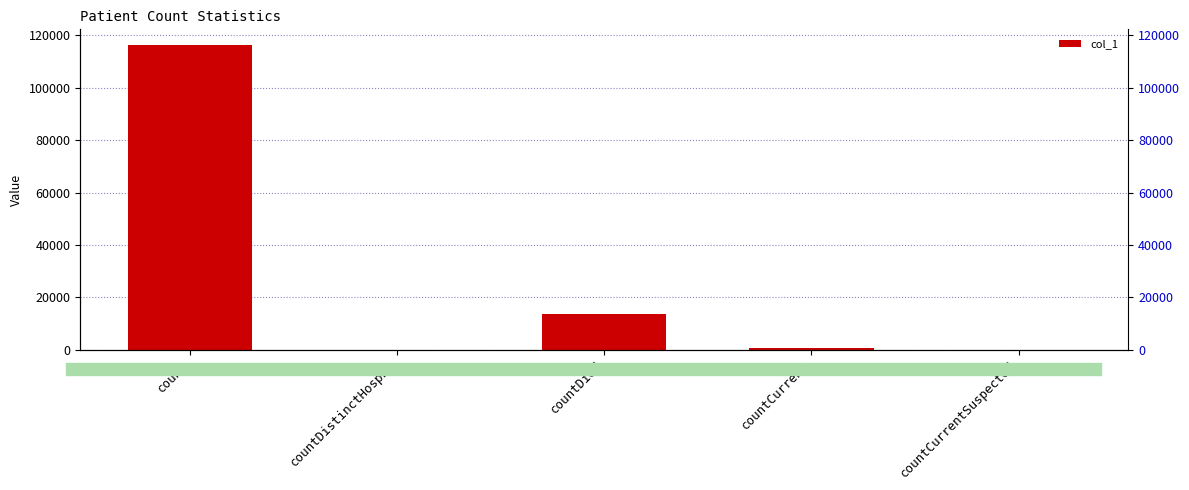

Which has a higher value, countCurrentSuspected or countDied?

countDied